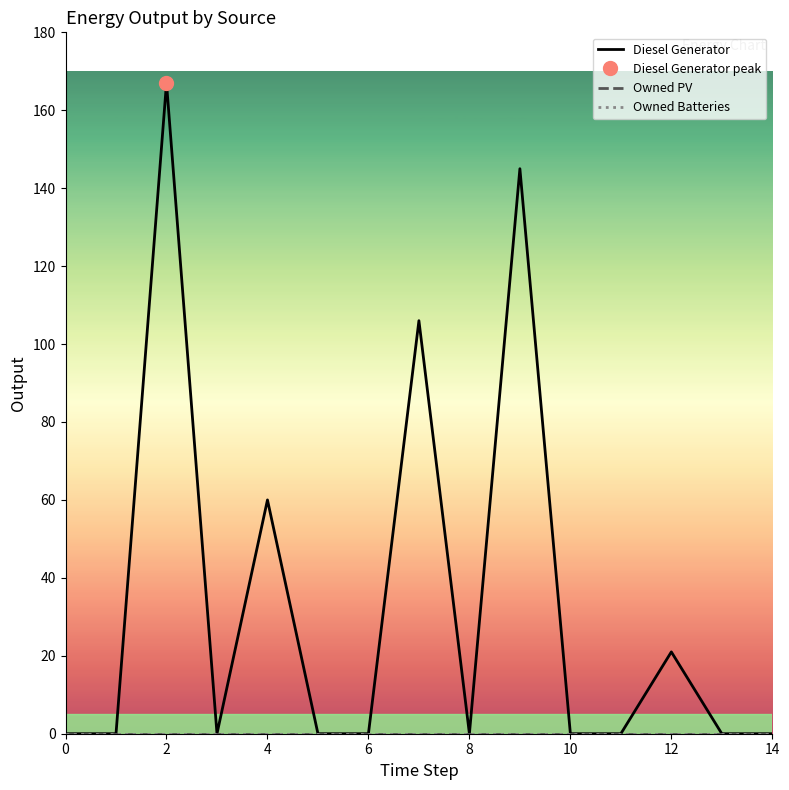

What is the difference between the highest and lowest values at 9?

145